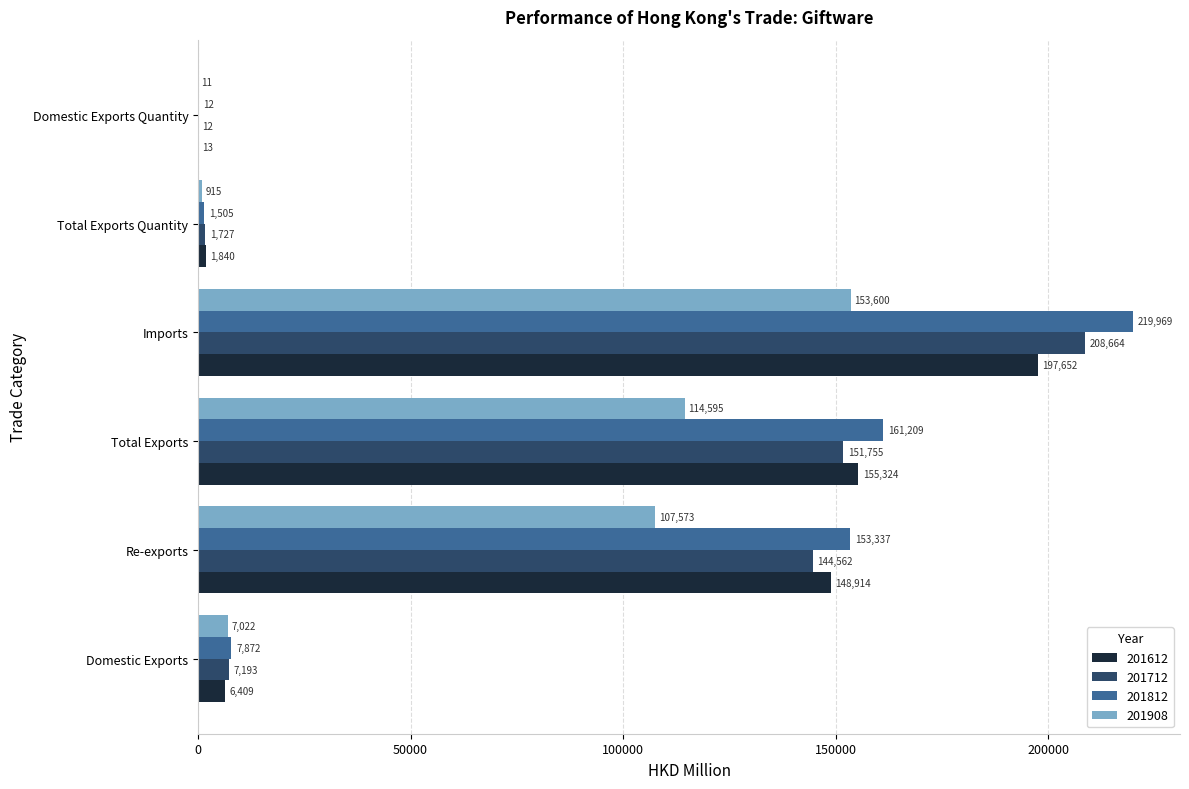

What is the highest value of the 201812 series?

219969.4